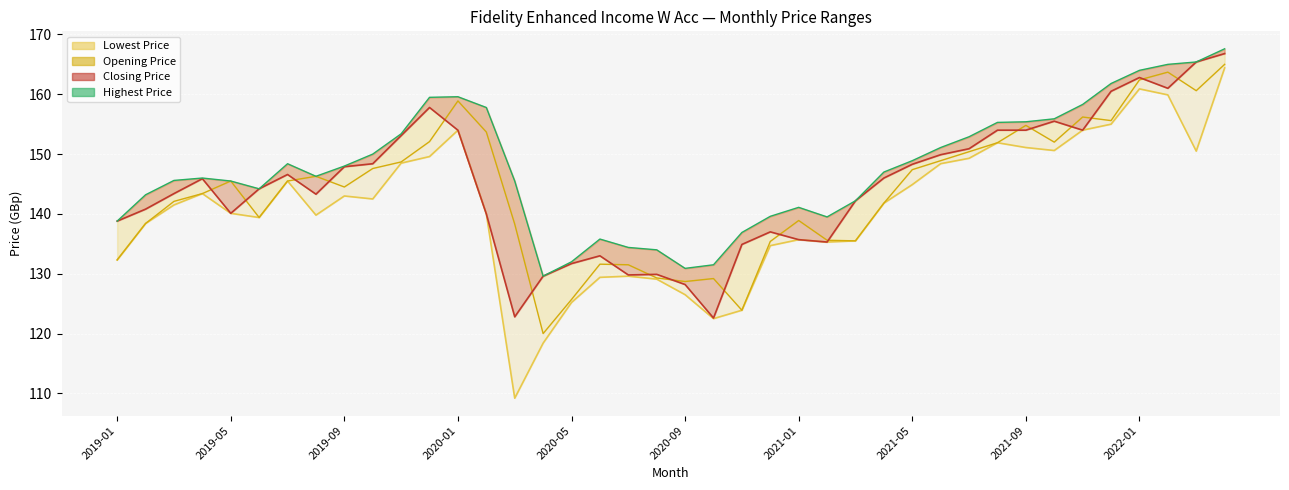

What is the label of the 6th point from the right?

2021-11